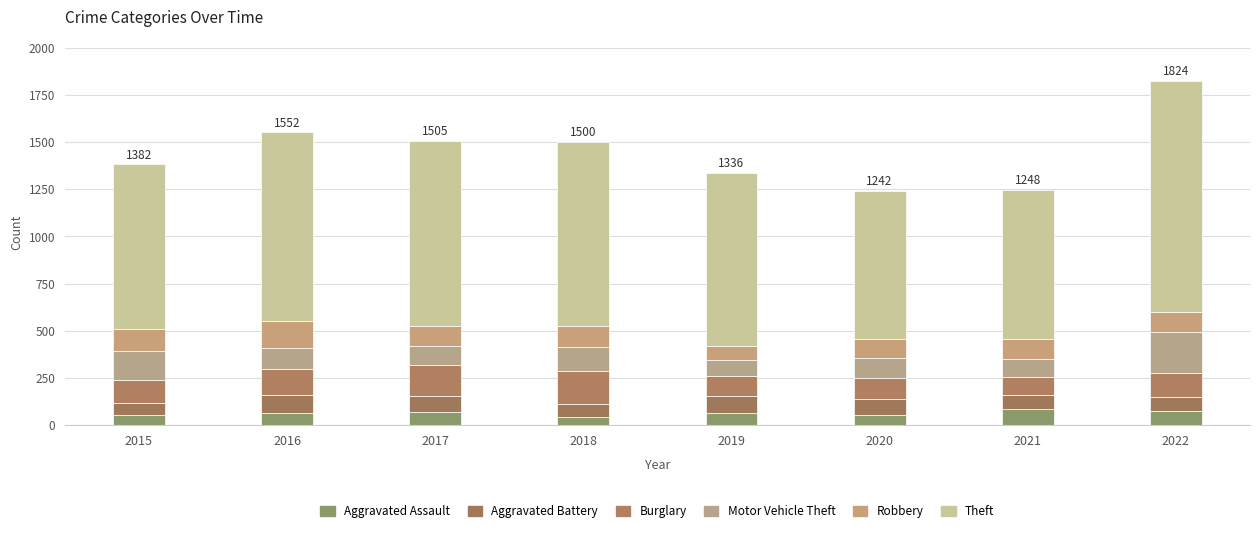

What value does the Robbery series have at 2017, to the nearest 5?

105